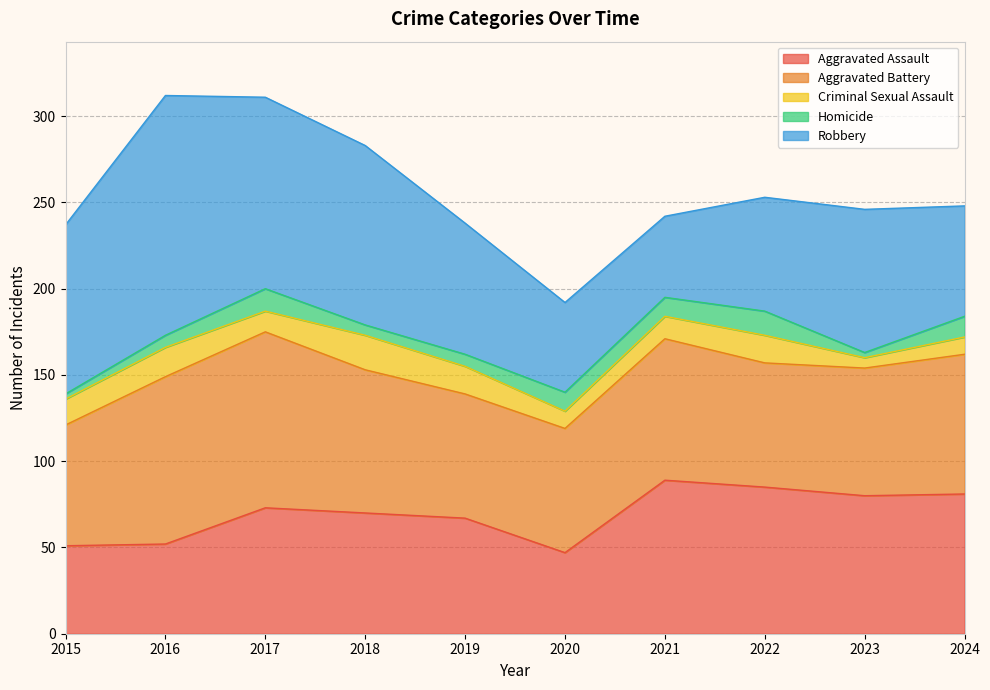

At which category is the sum across all series the highest?

2016